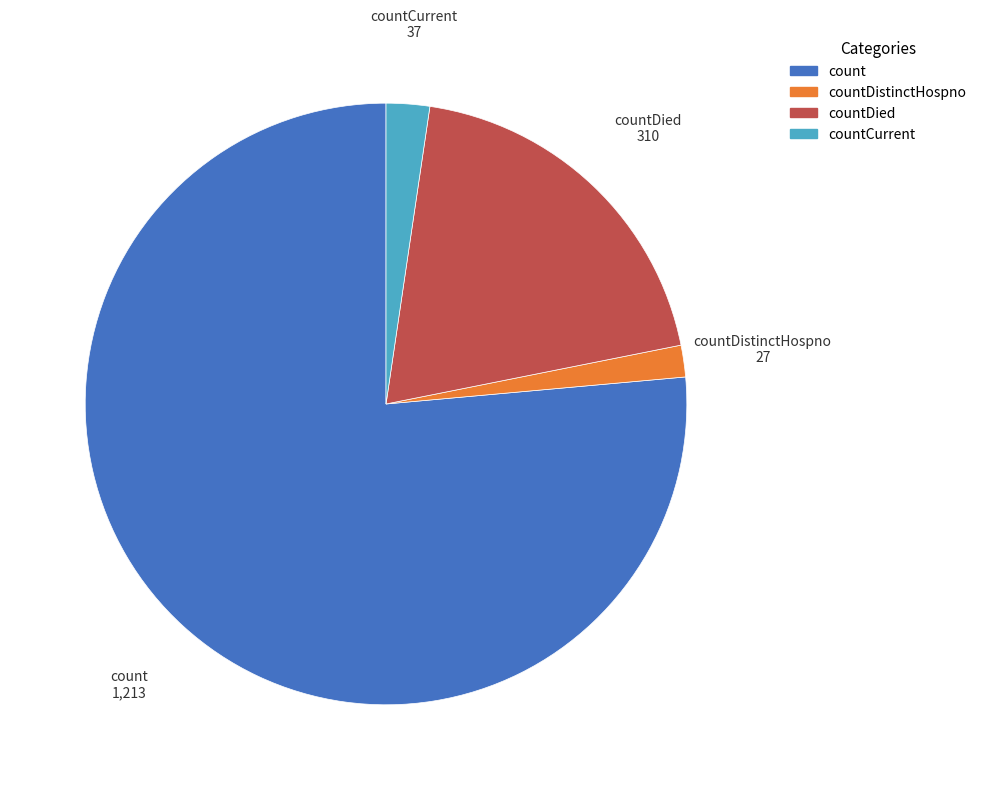

How many slices are in this pie chart?

4